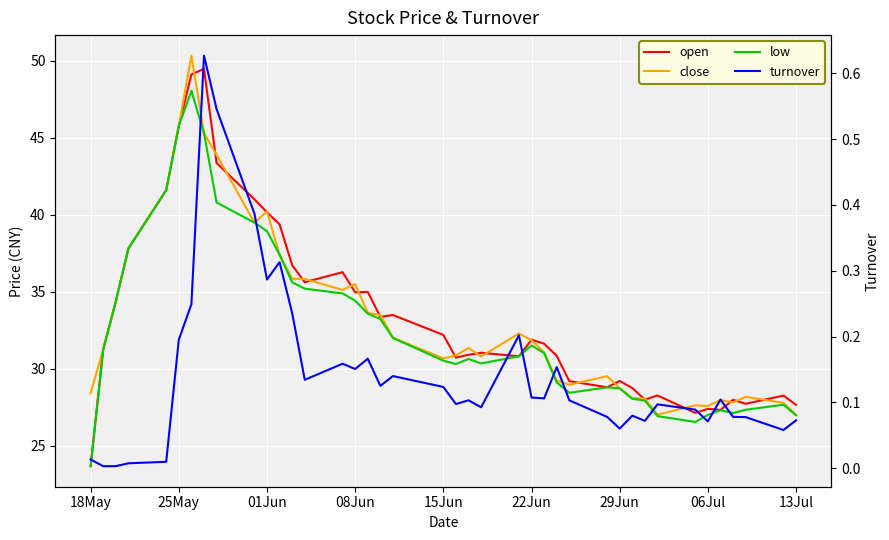

At how many categories does at least one series exceed 0?

40